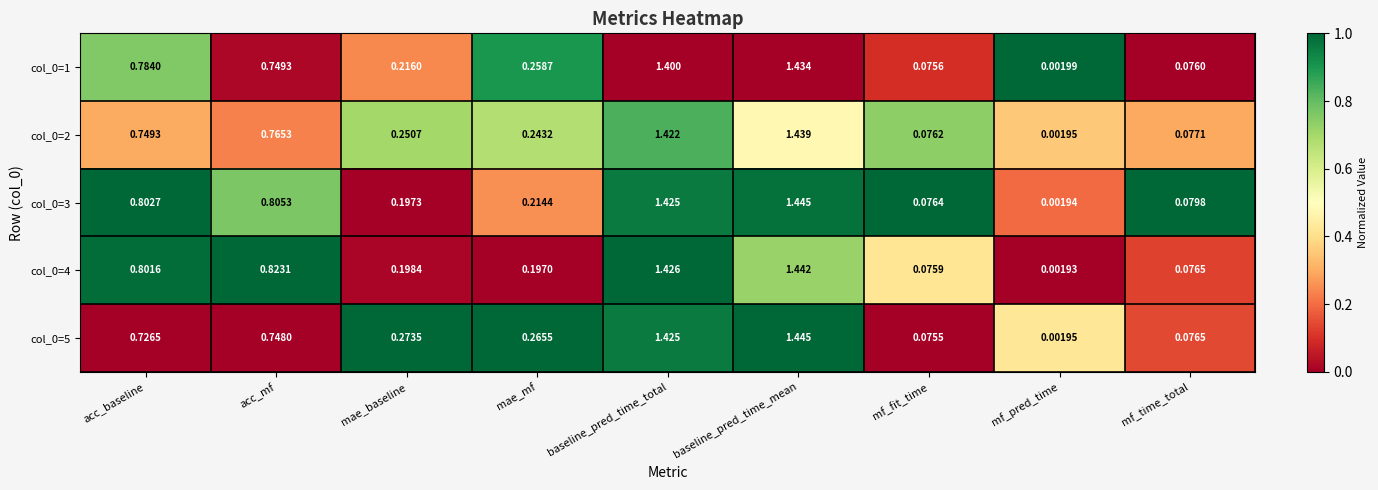

Rank the categories by col_0=2 value from highest to lowest.

baseline_pred_time_mean, baseline_pred_time_total, acc_mf, acc_baseline, mae_baseline, mae_mf, mf_time_total, mf_fit_time, mf_pred_time